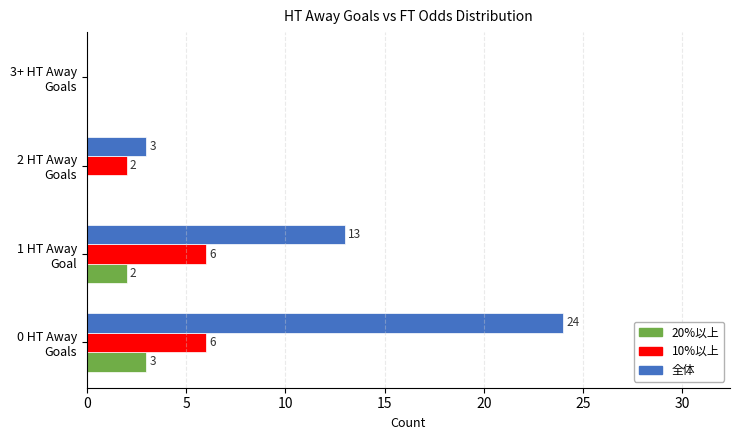

How many distinct data groups are displayed?

3